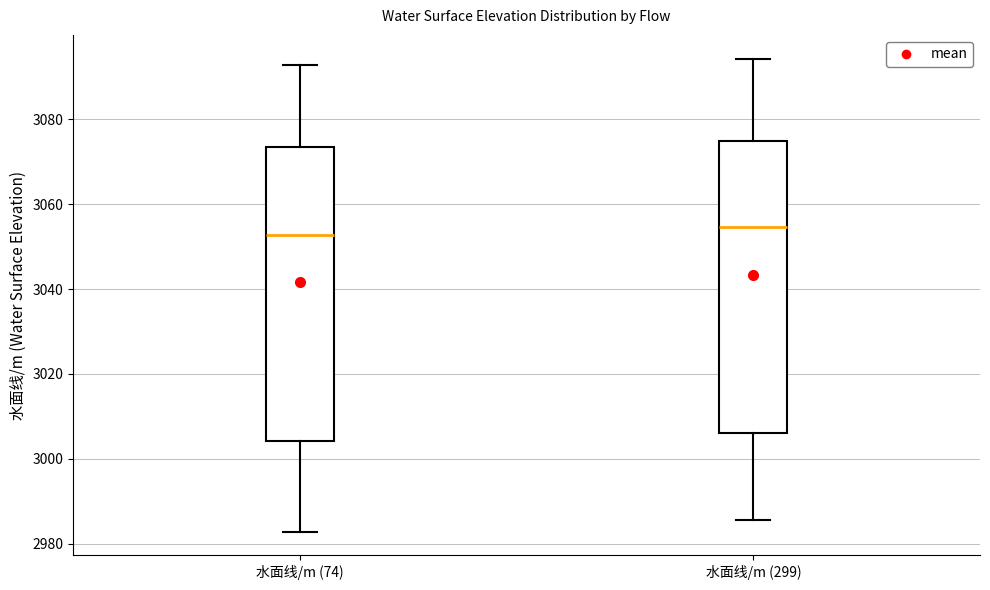

Where is the upper edge of the box for 水面线/m (299) on the y-axis? The values are not printed on the chart, so give them approximately, as read against the axis.

3074